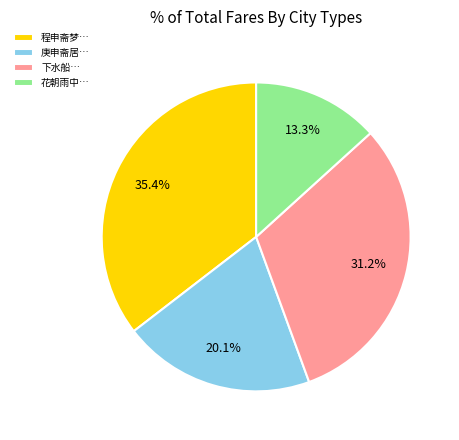

Does 下水船… represent more than half of the total?

No